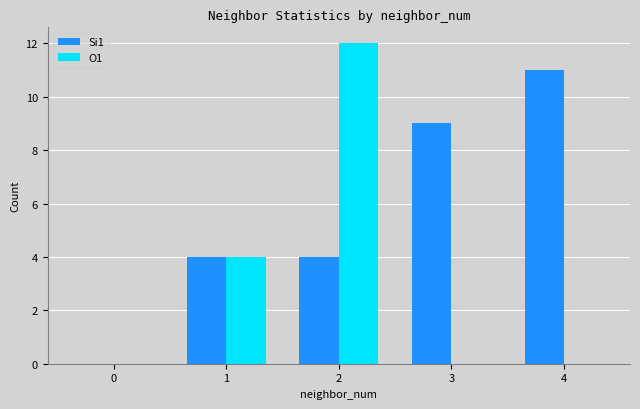

Is it true that O1 equals 17 at 2?

False